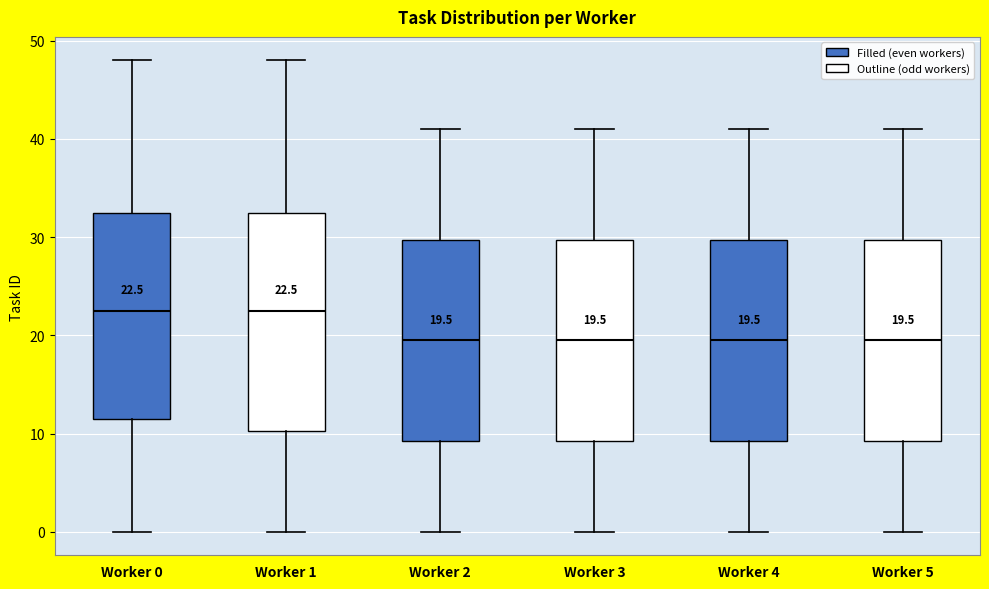

Which box is the tallest, from its lower edge to its upper edge?

Worker 1